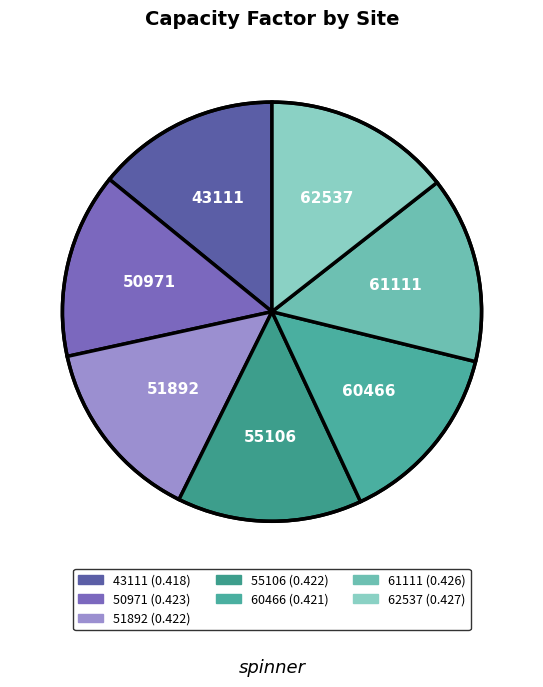

Do 50971 and 43111 together represent more than half of the pie?

No